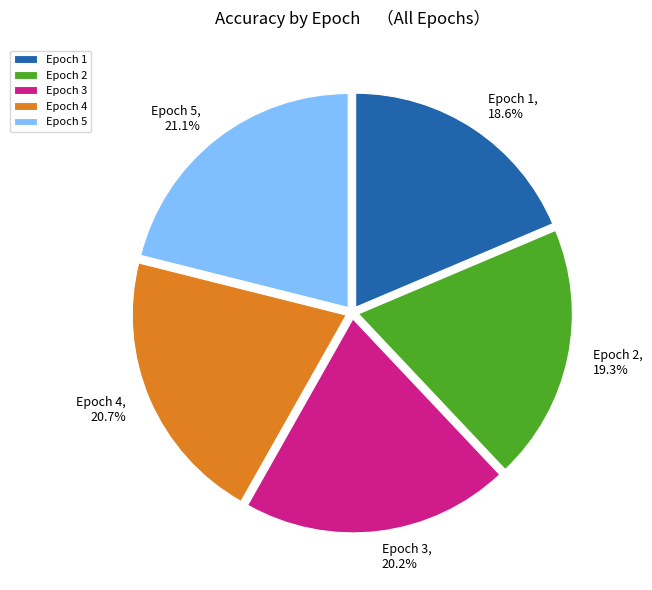

To the nearest percent, what is the average slice percentage?

20%